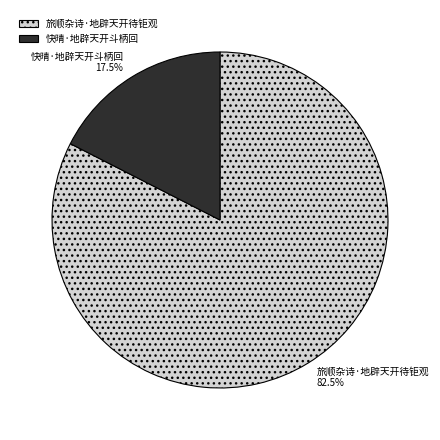

Approximately how many times larger is the value at 旅顺杂诗·地辟天开待钜观 compared to 快晴·地辟天开斗柄回?

4.7